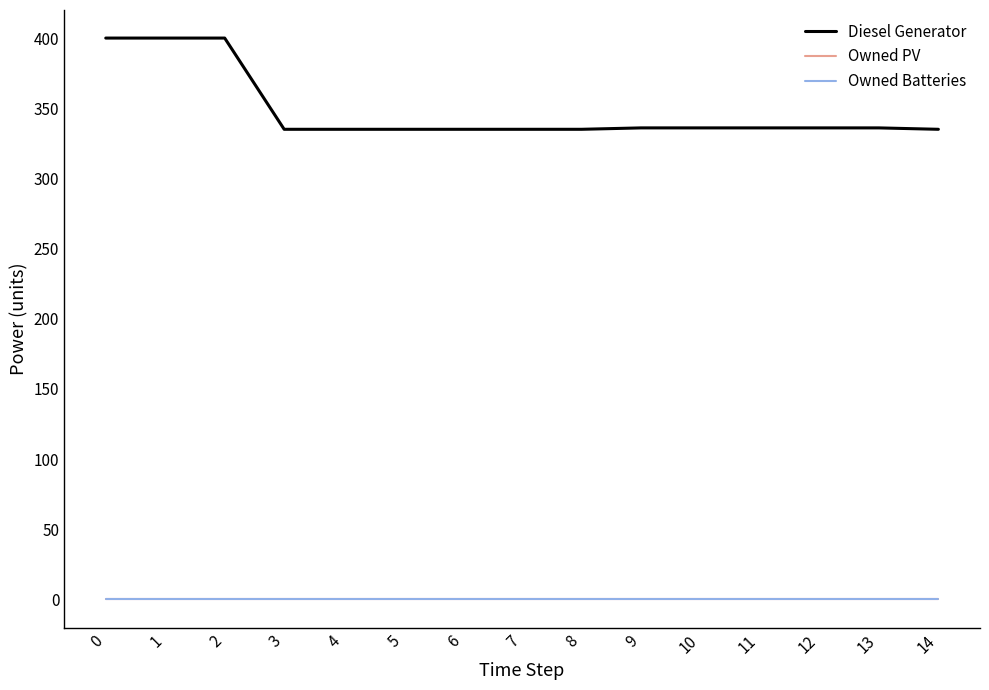

What is the difference between the maximum and second lowest values in the Diesel Generator series?

65.0